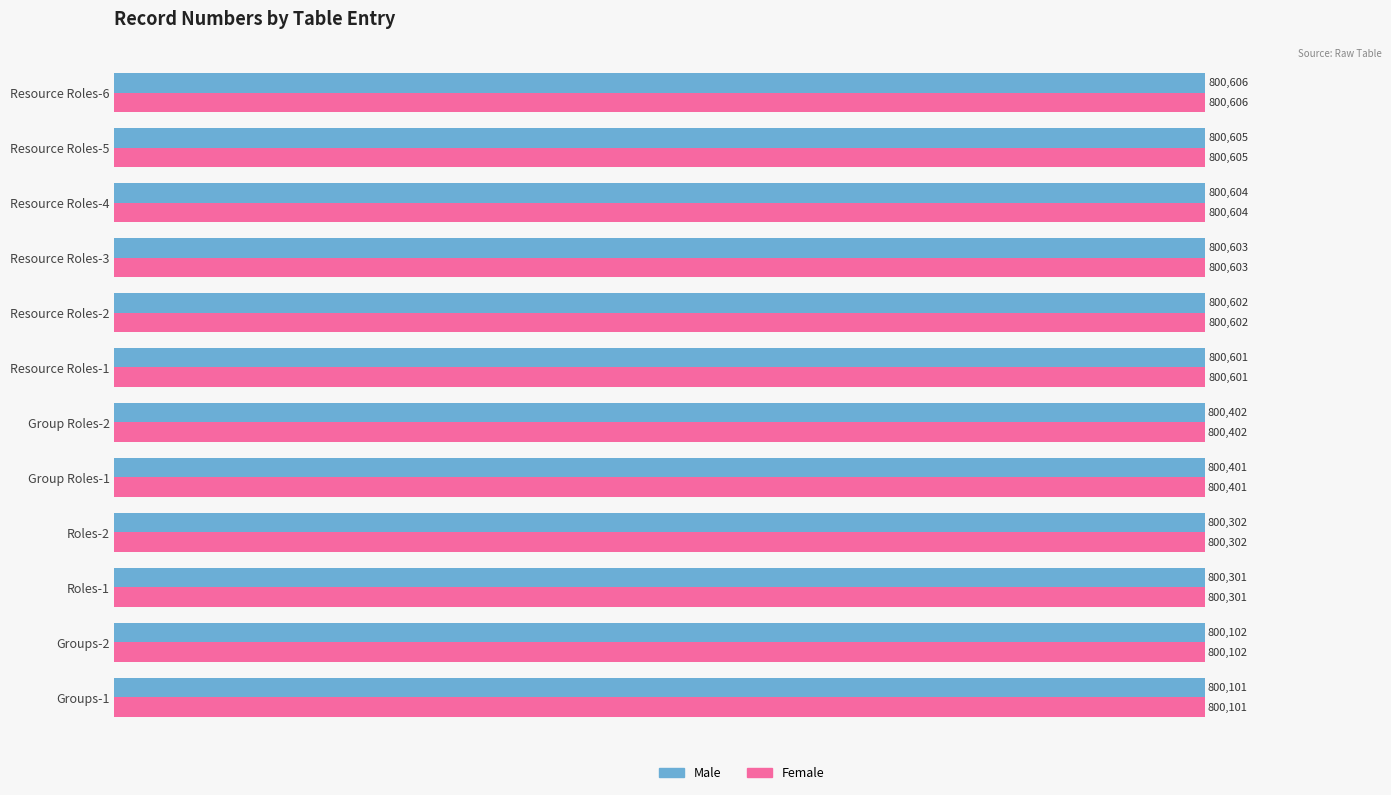

At which label does Male reach its peak?

Resource Roles-6